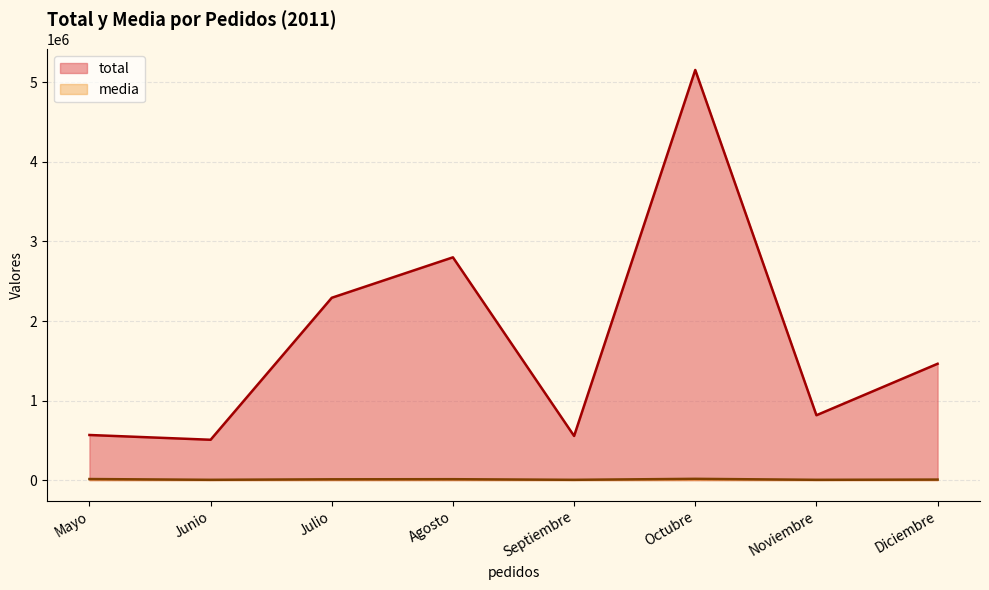

True or false: media has more than 1 interior local peaks.

True